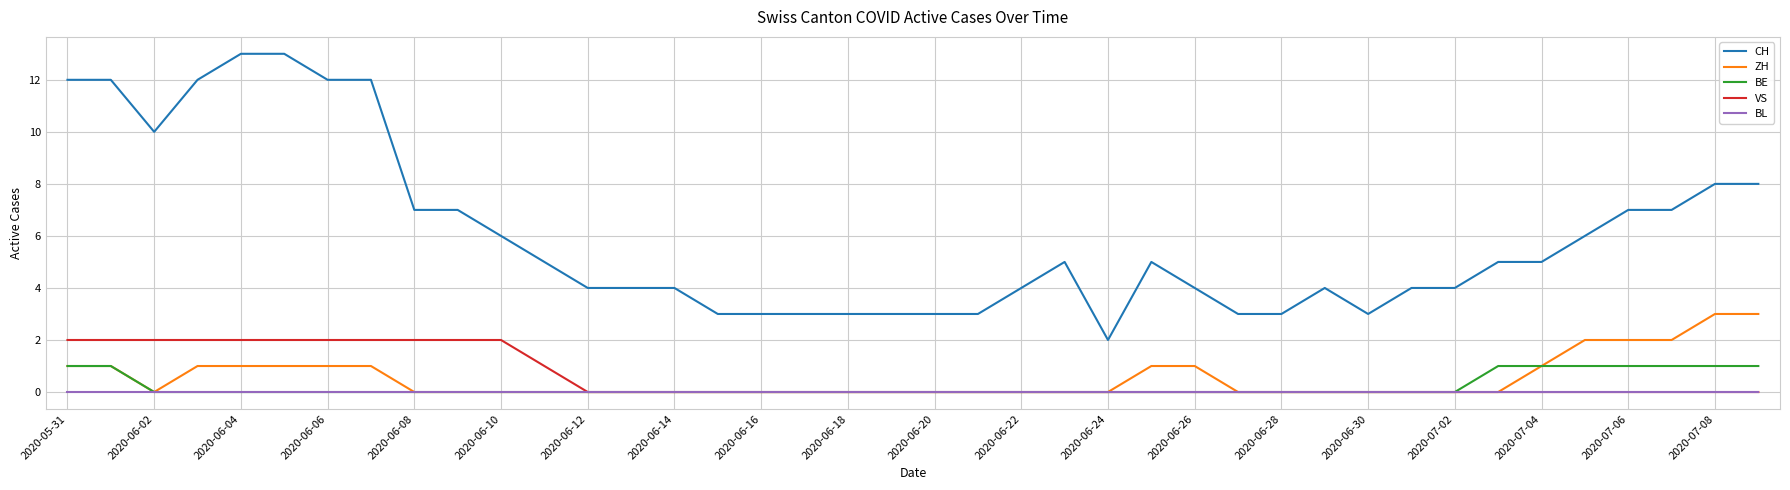

True or false: CH and ZH cross at least once.

False